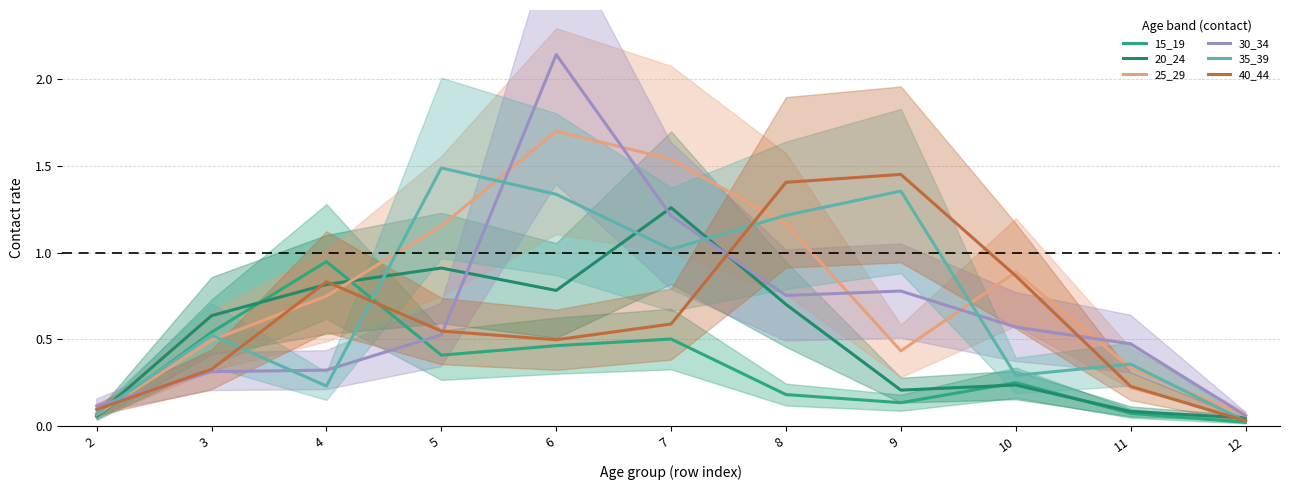

At which label does 40_44 reach its peak?

9